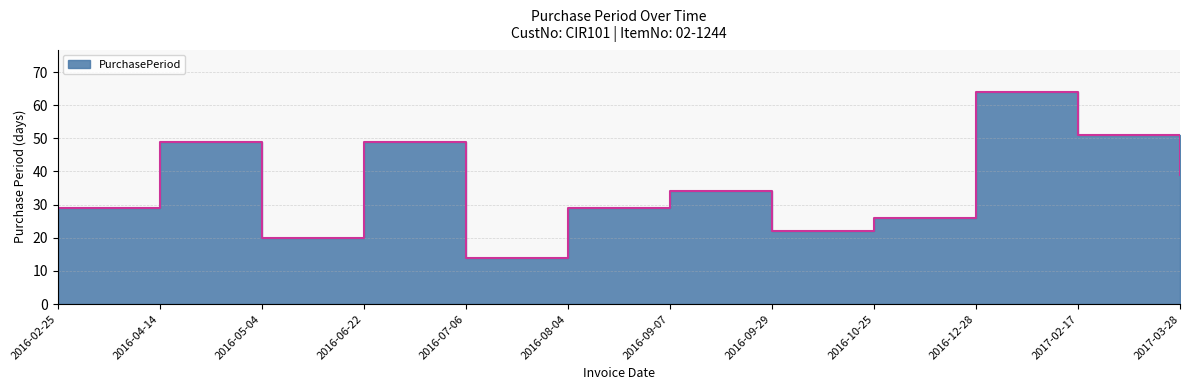

What is the ratio of the value at 2016-09-07 to the value at 2016-07-06?

2.4